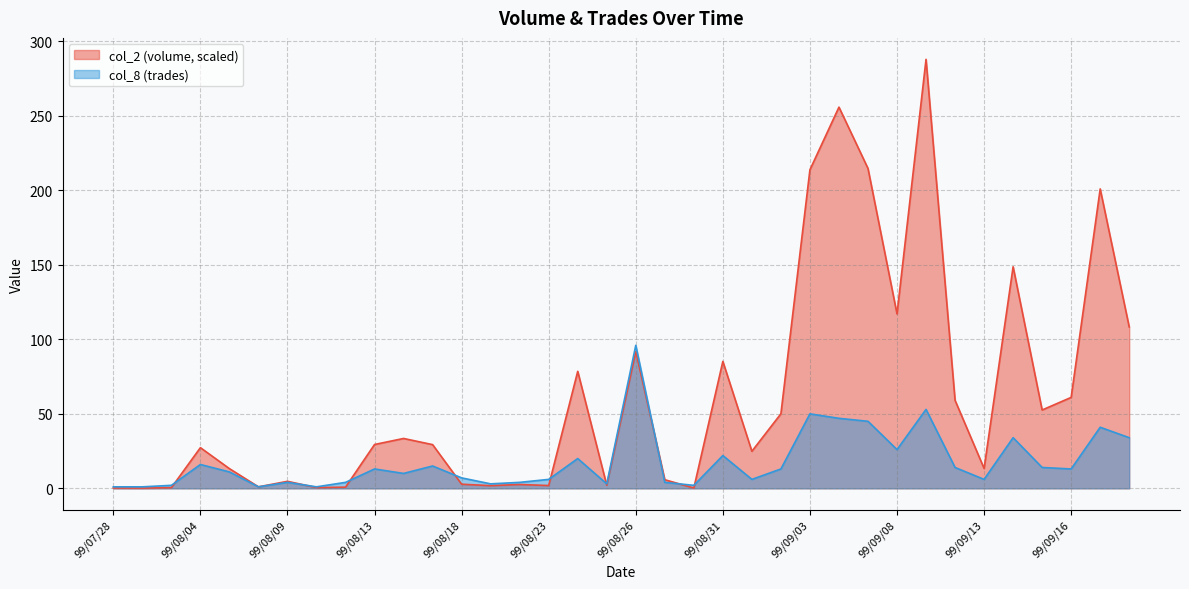

Reading left to right, transcribe all the data shown in this chart.

col_2: 0.2	0.2	0.4	27.3	13.2	1.0	4.7	0.5	0.8	29.4	33.5	29.3	2.8	1.8	2.6	1.9	78.6	2.1	91.8	5.8	0.2	85.2	24.9	50.0	213.9	255.9	214.8	117.1	288.0	59.1	13.4	148.7	52.6	61.1	201.0	108.4
col_8: 1.0	1.0	2.0	16.0	11.0	1.0	4.0	1.0	4.0	13.0	10.0	15.0	7.0	3.0	4.0	6.0	20.0	3.0	96.0	4.0	2.0	22.0	6.0	13.0	50.0	47.0	45.0	26.0	53.0	14.0	6.0	34.0	14.0	13.0	41.0	34.0